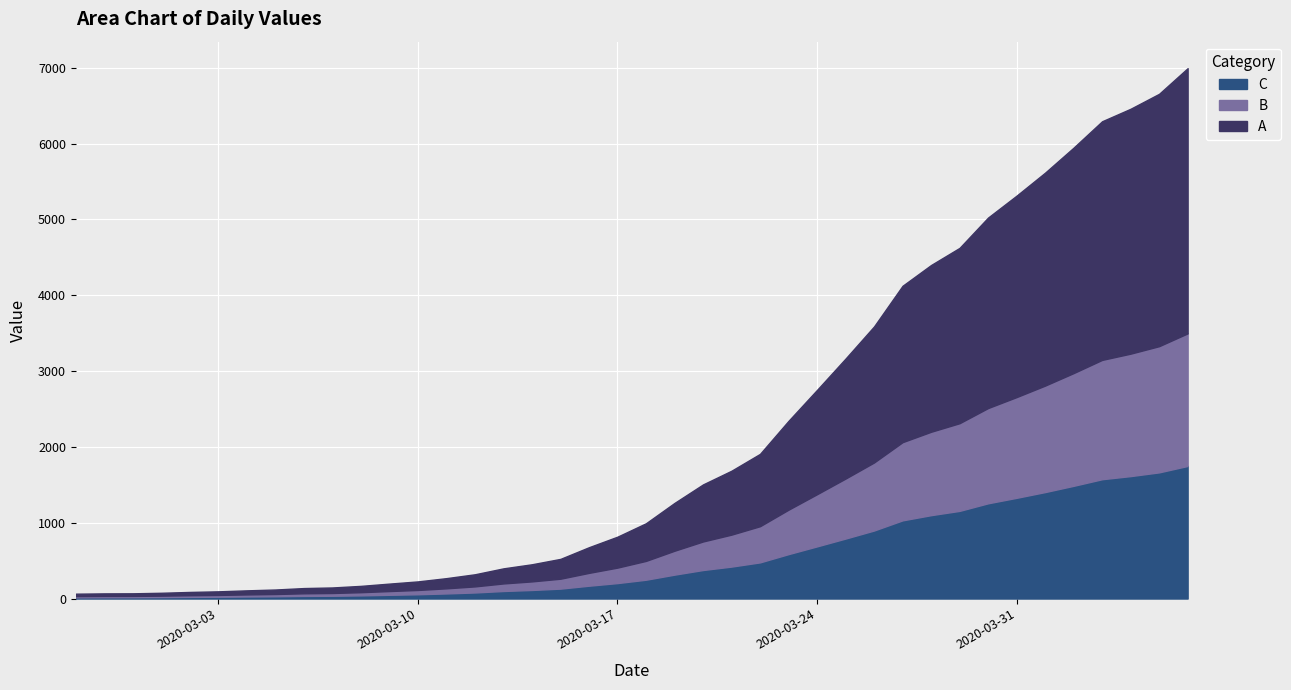

Where is the data nearest to the value 3529?

2020-03-26